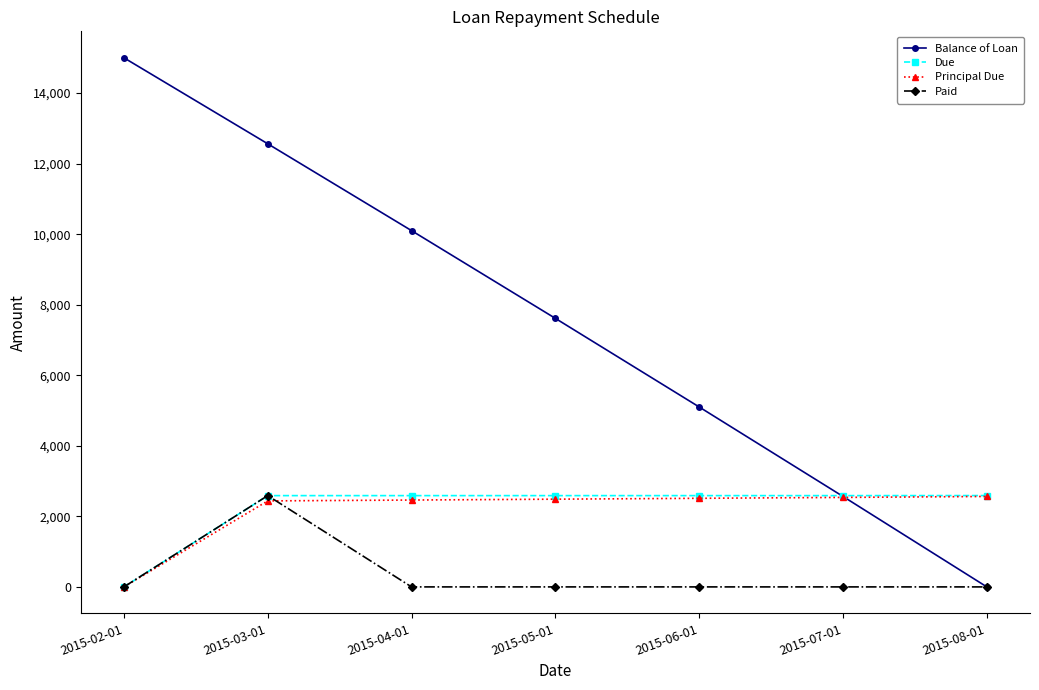

What are all the series names shown in the legend?

Balance of Loan, Due, Principal Due, Paid